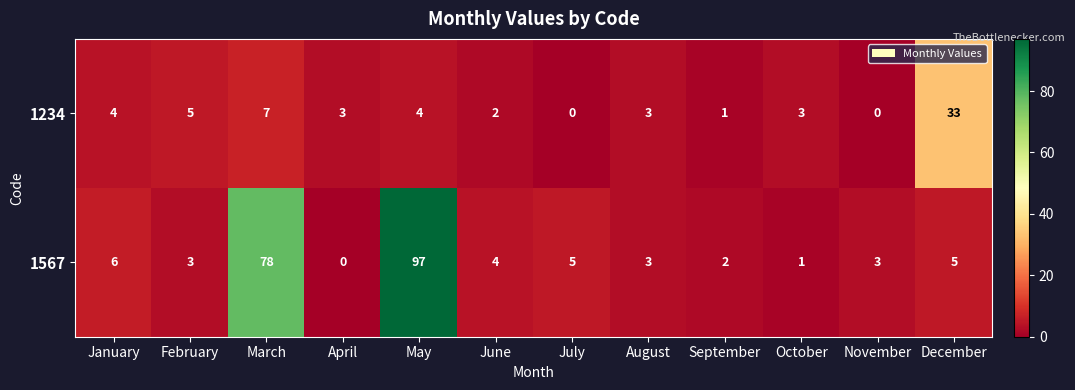

True or false: 1567 has a value of 7 at June.

False